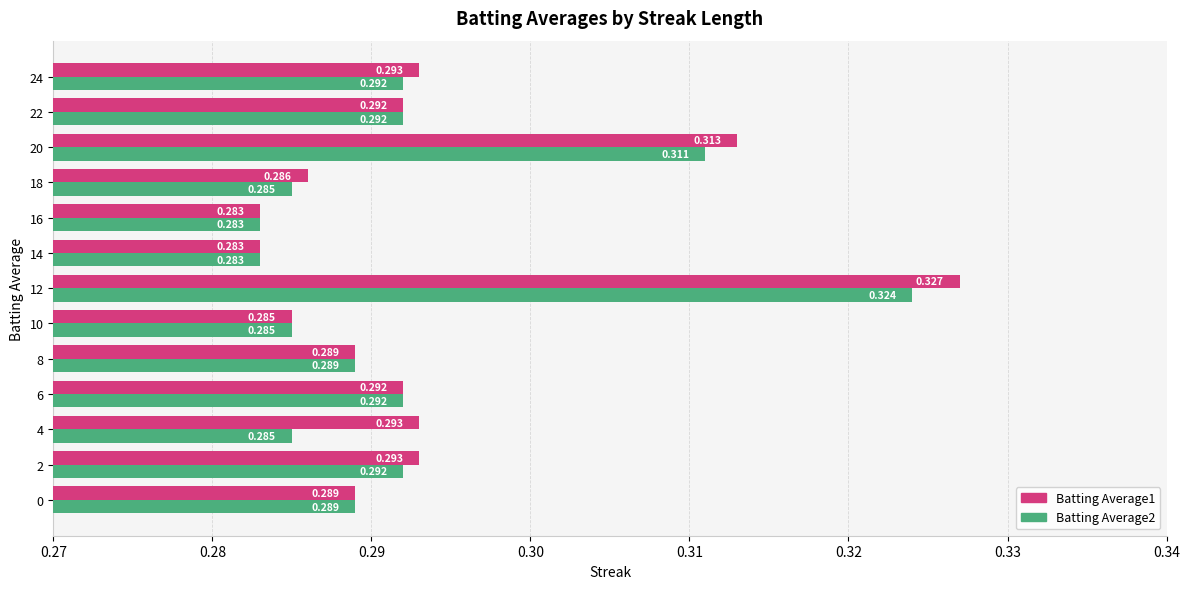

Is the value of Batting Average2 at 20 greater than the value of Batting Average1 at 12?

No